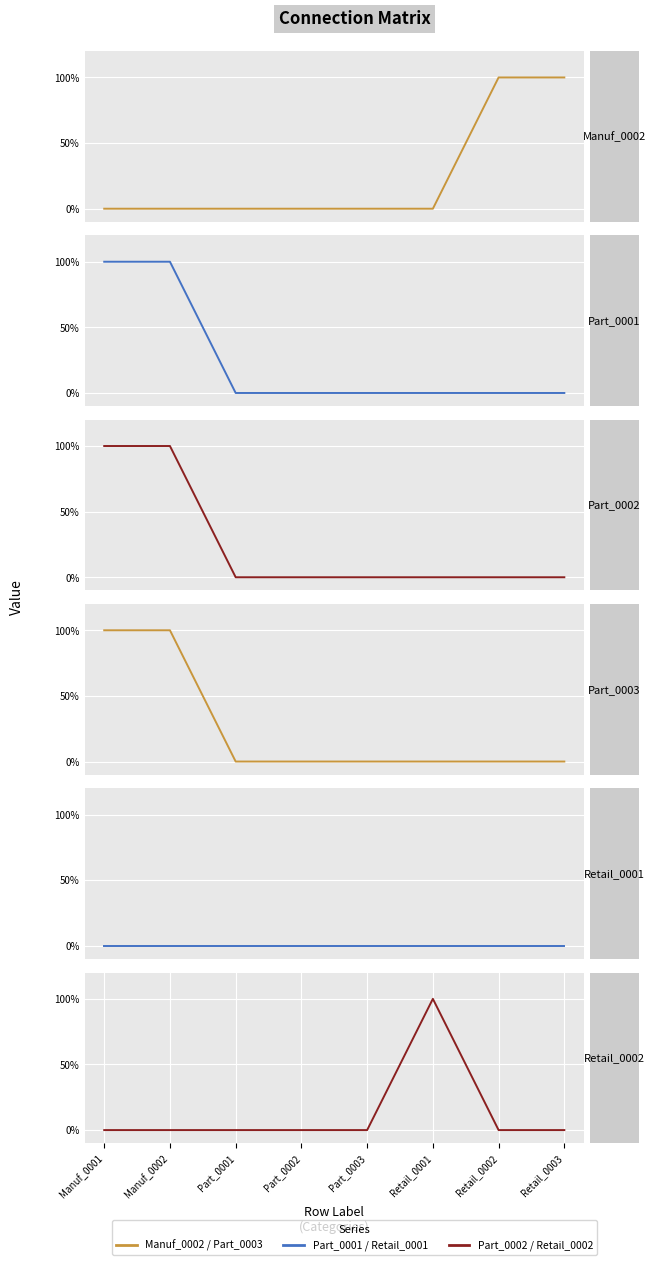

The Retail_0002 series shows 1 at Manuf_0001. True or false?

False